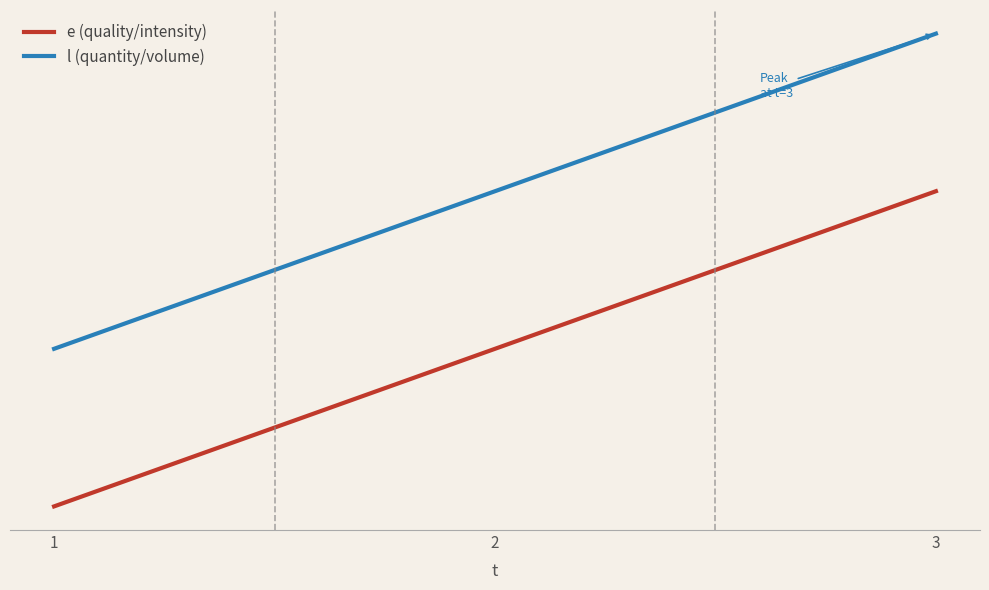

Does the chart display data point markers on the line(s)?

No